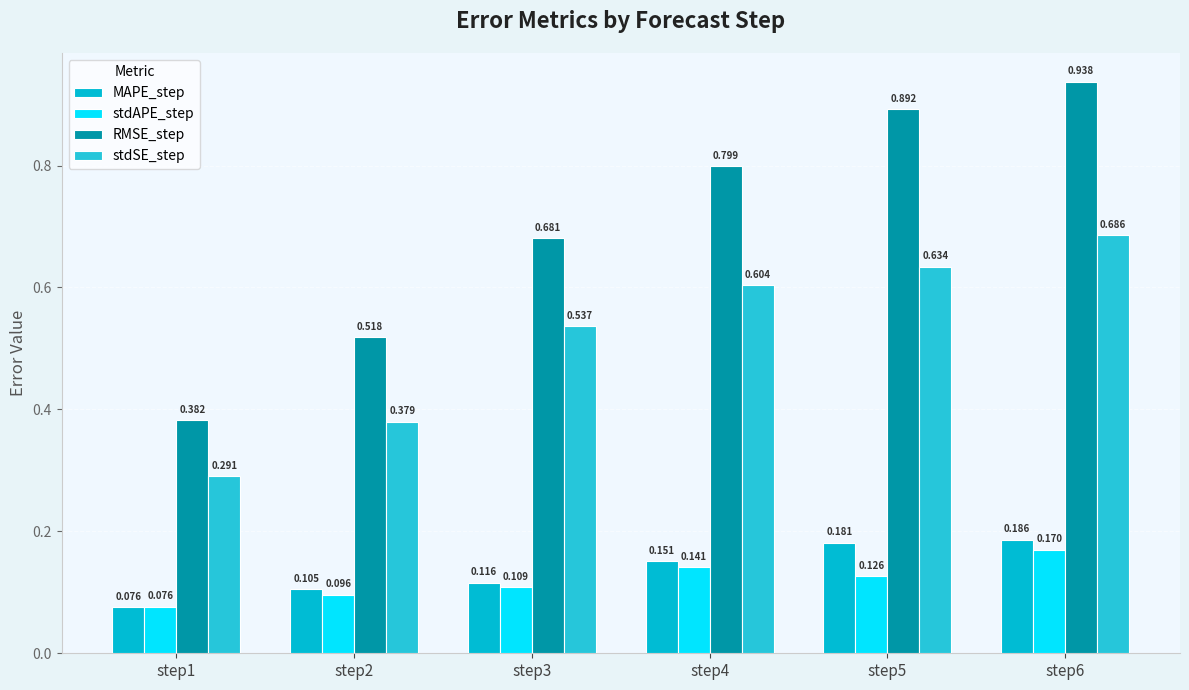

At which label is RMSE_step closest to 0?

step1